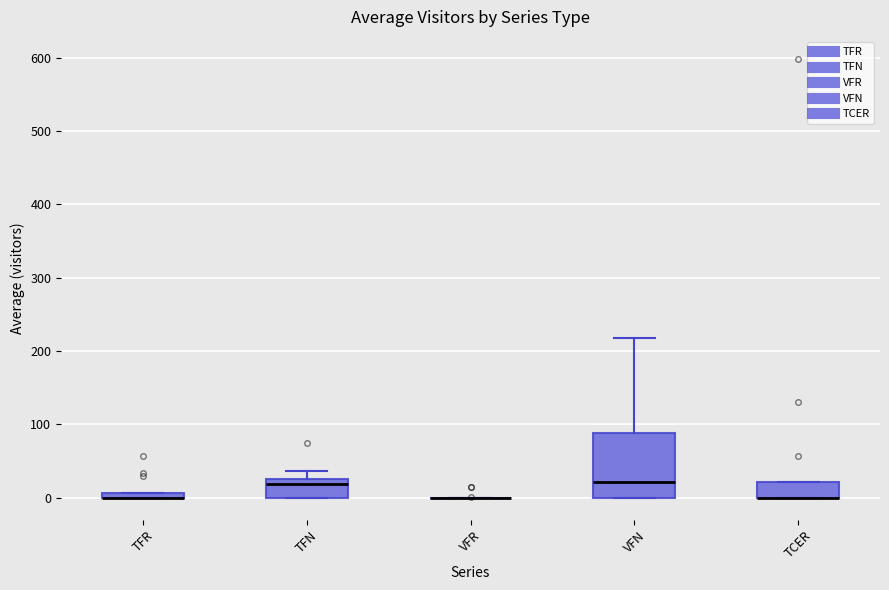

Comparing the boxes themselves (not the whiskers), which one is the tallest?

VFN